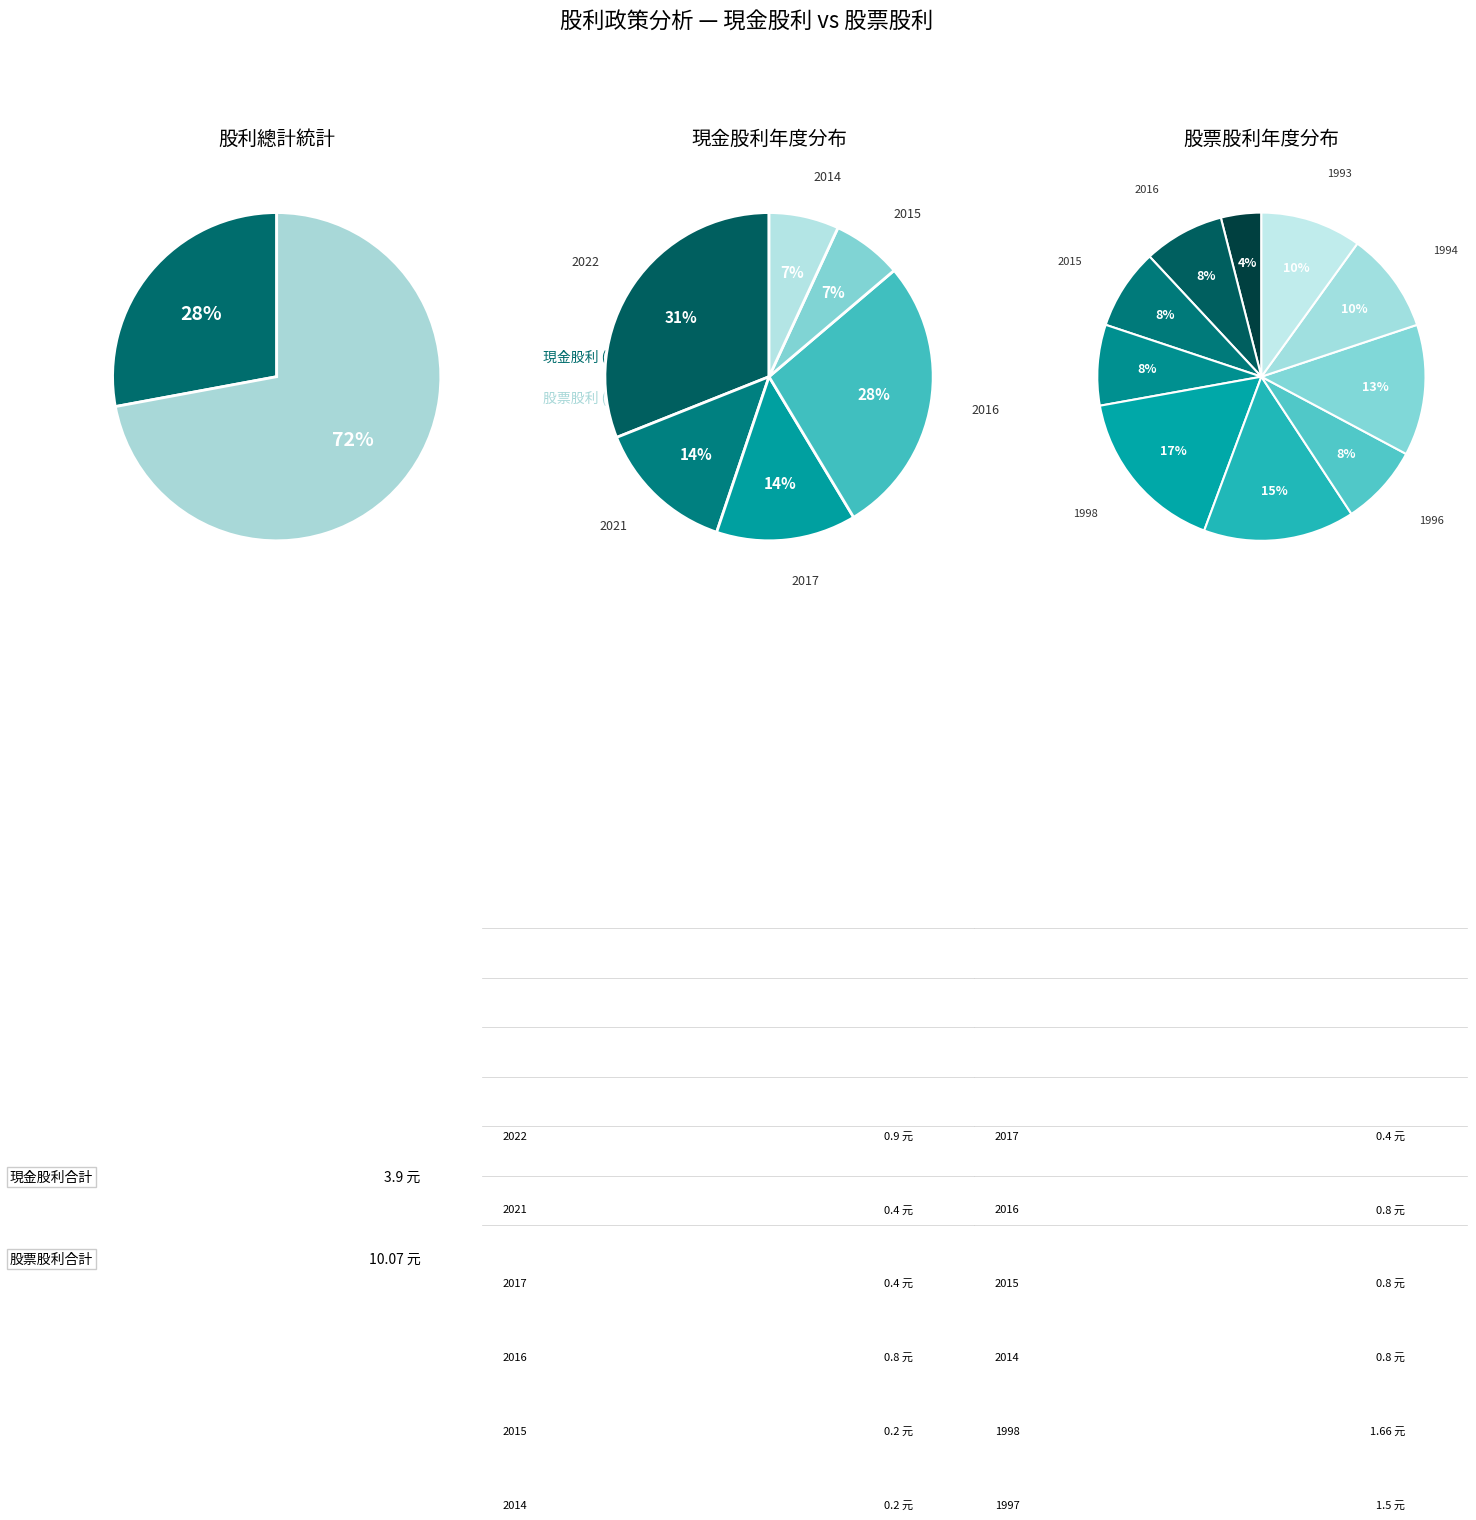

Is it true that 2011 is 5% of the pie?

False